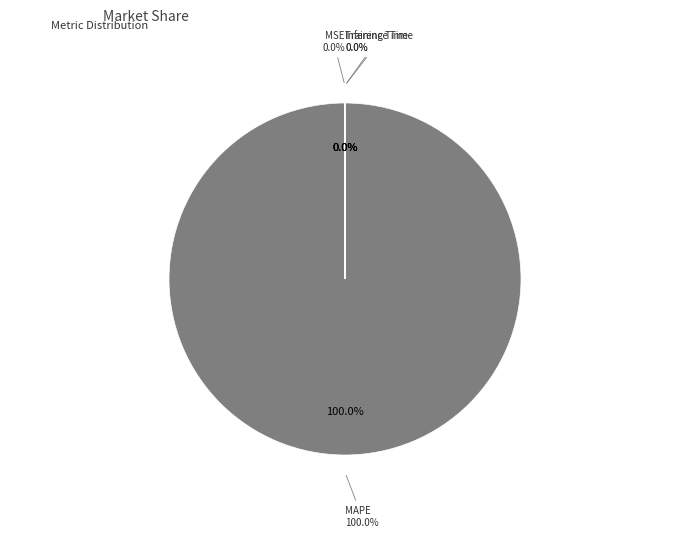

What is the majority slice?

MAPE